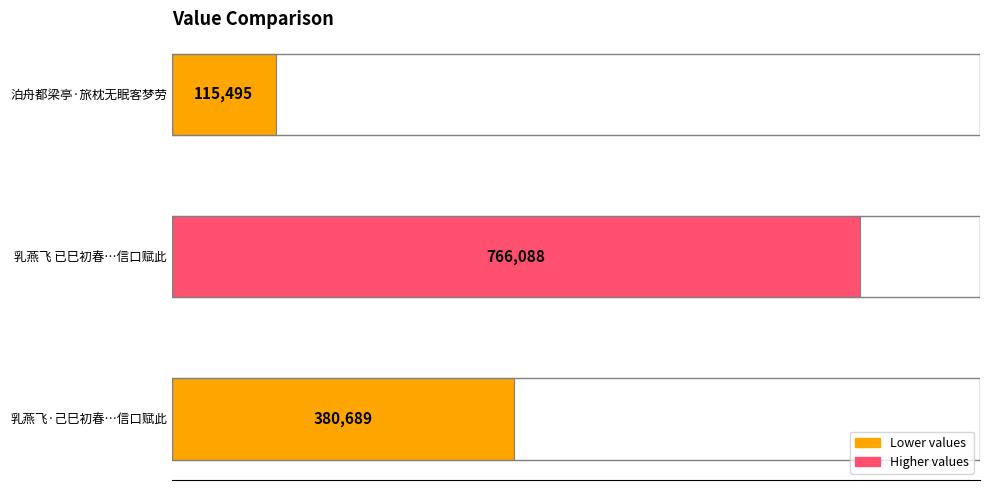

Reading bottom to top, what are all the values shown in this chart?

380689	766088	115495